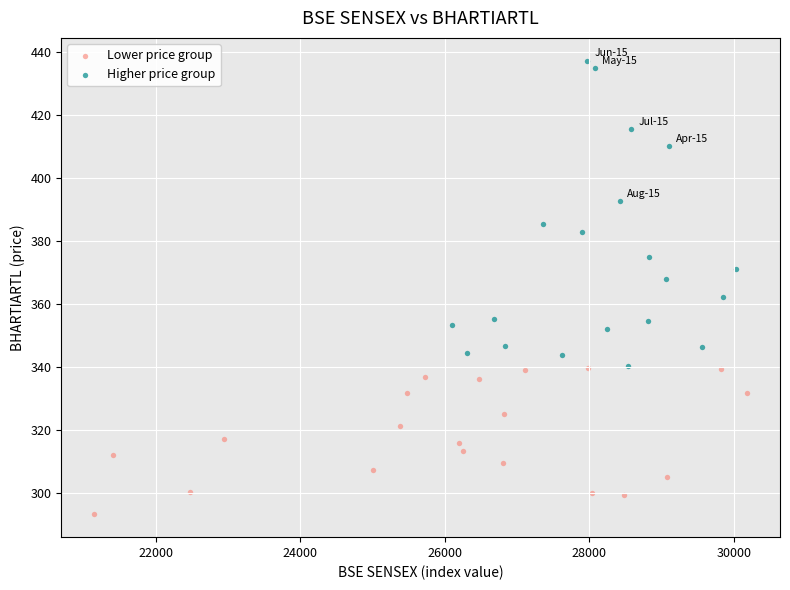

Which series reaches the minimum Y coordinate?

Lower price group